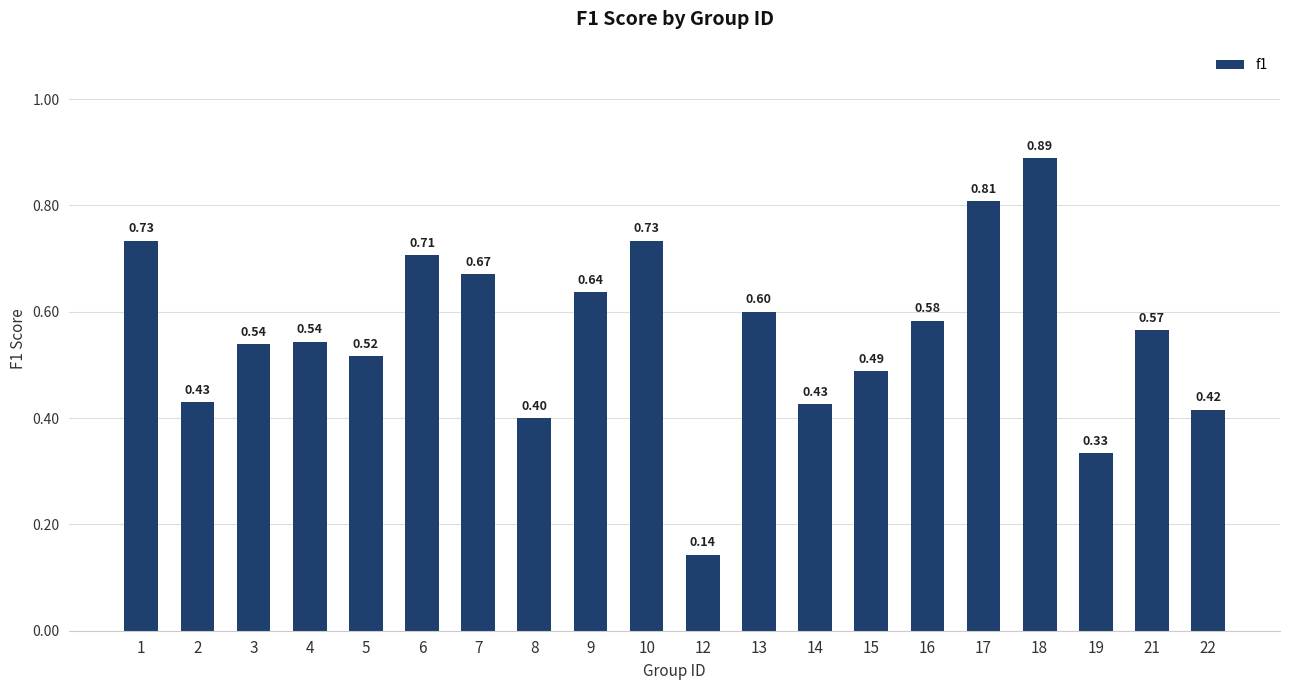

How many bars are there in total?

20